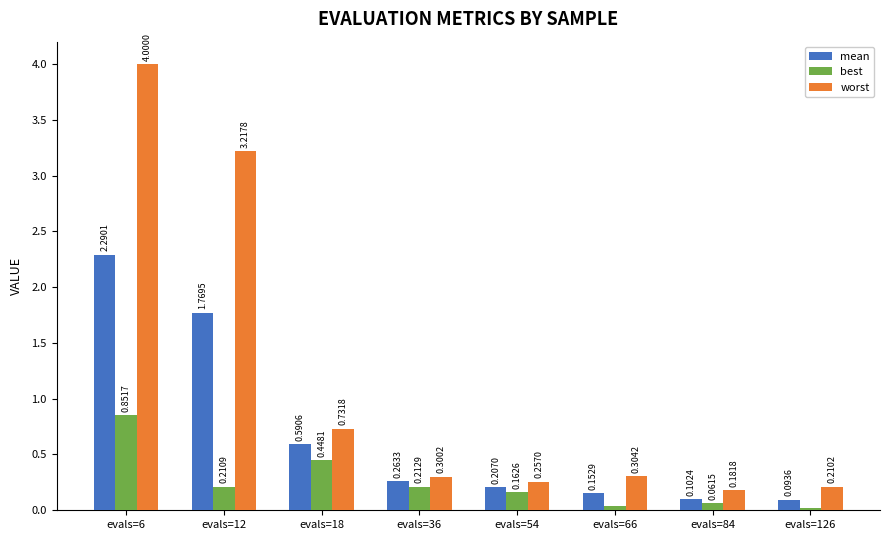

What is the sum of the worst values at evals=66 and evals=84?

0.5